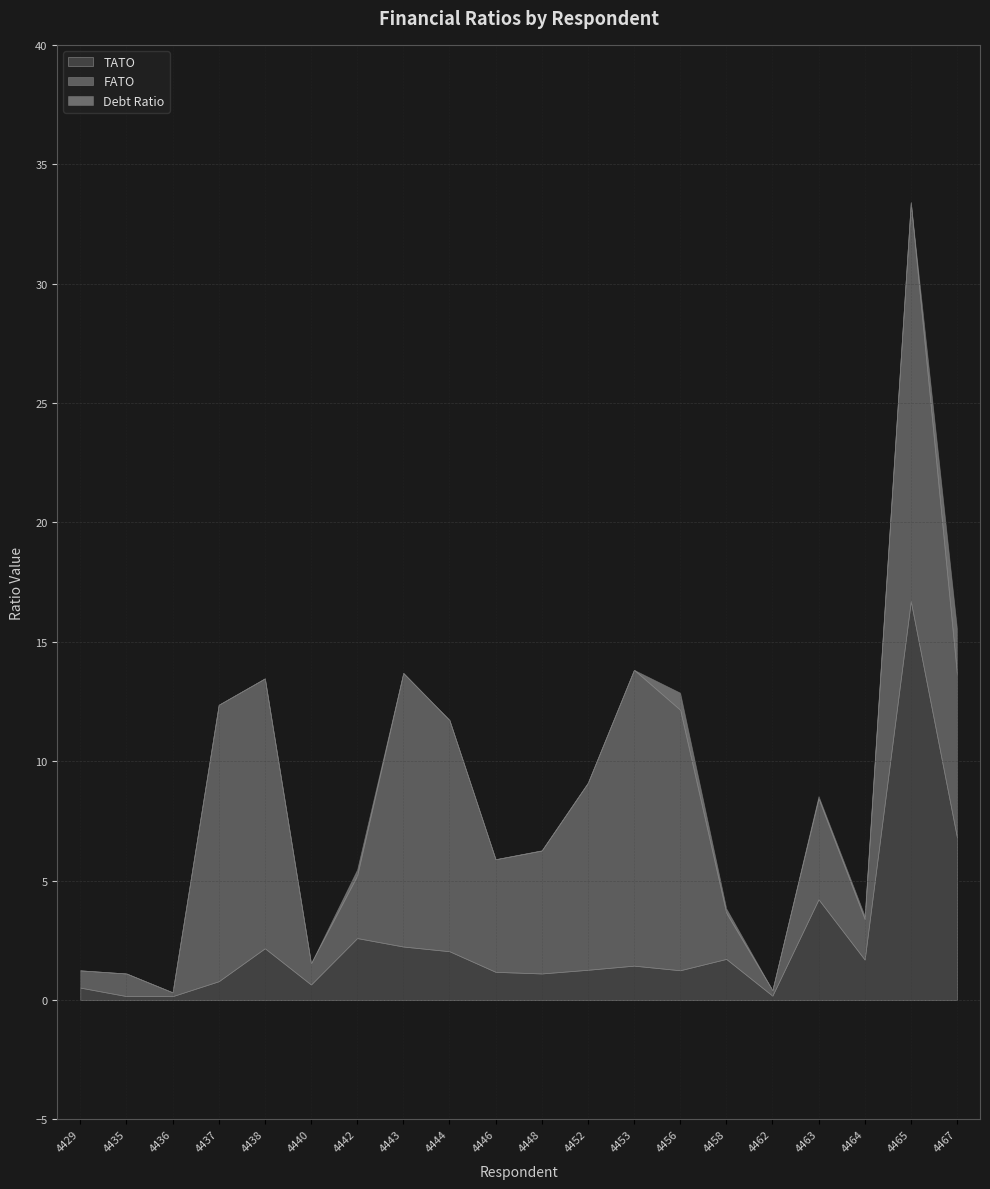

What is the difference between the second highest and second lowest values in the Debt Ratio series?

0.7